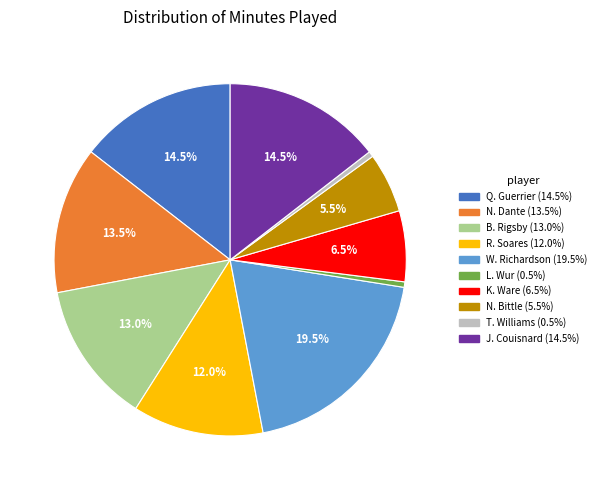

How many slices are in this pie chart?

10